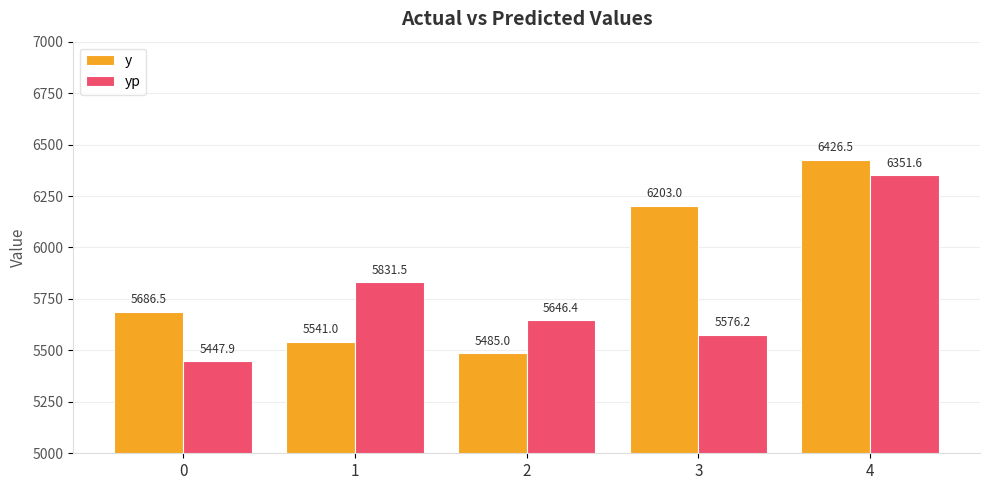

How many bars are there in total?

10